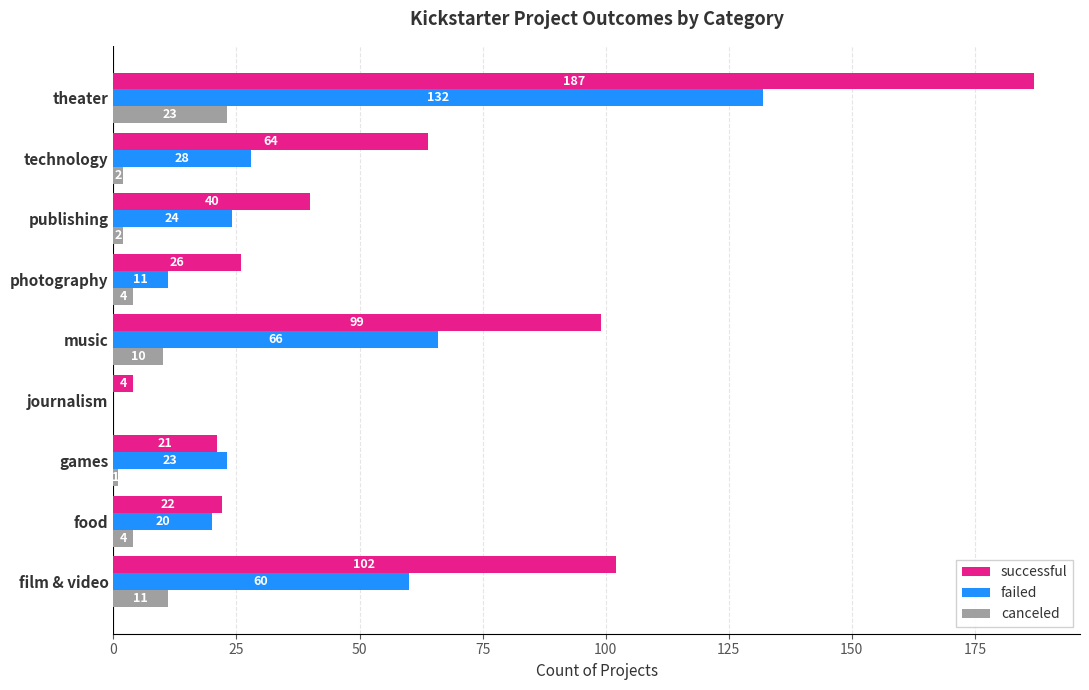

Between music and publishing, which series saw the biggest shift?

successful